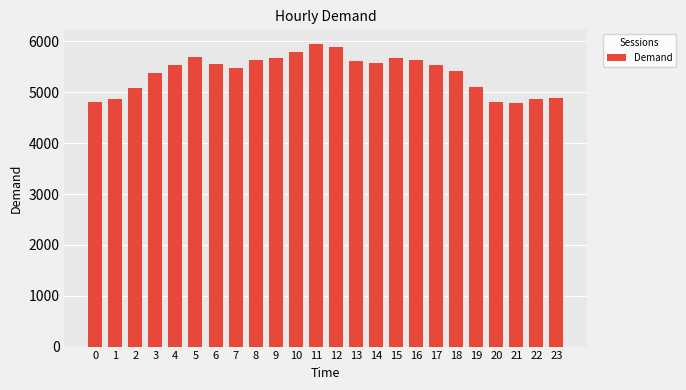

What is the sum of the values at 15 and 9?

11347